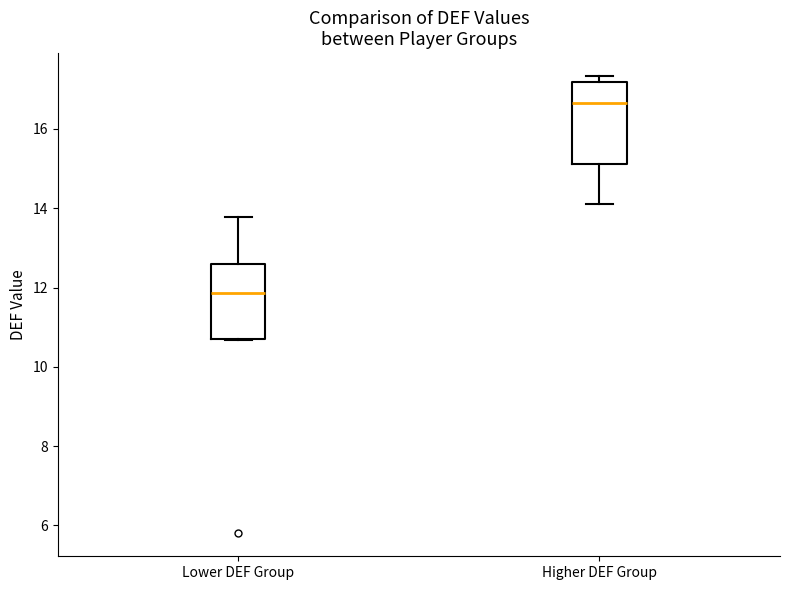

Where is the upper edge of the box for Lower DEF Group on the y-axis? The values are not printed on the chart, so give them approximately, as read against the axis.

12.6